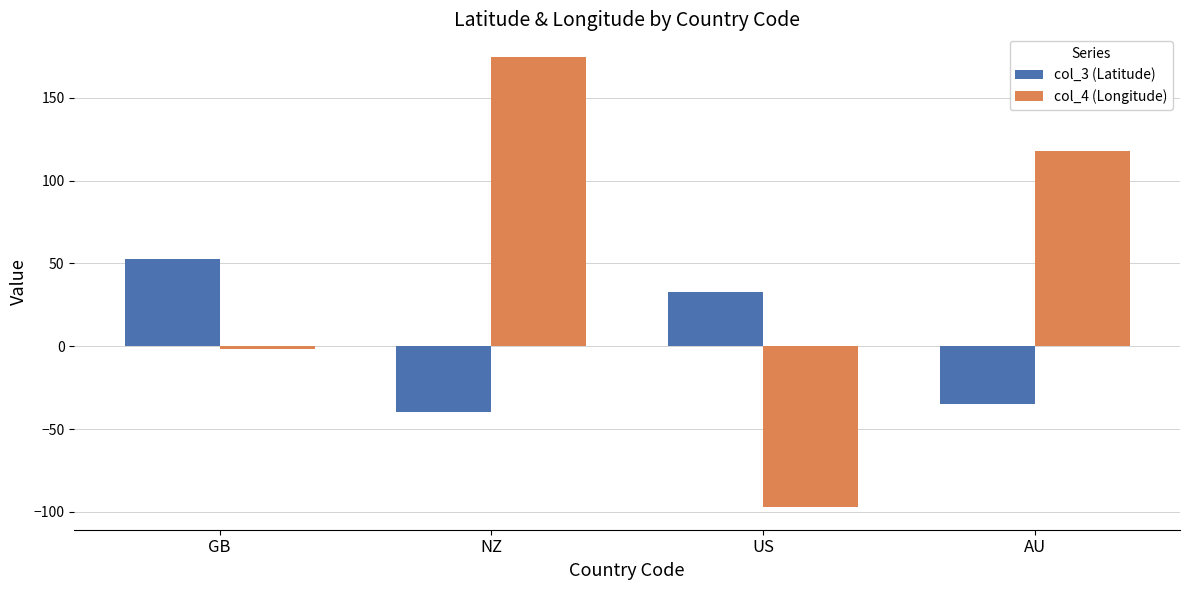

At which category is the sum across all series the highest?

NZ